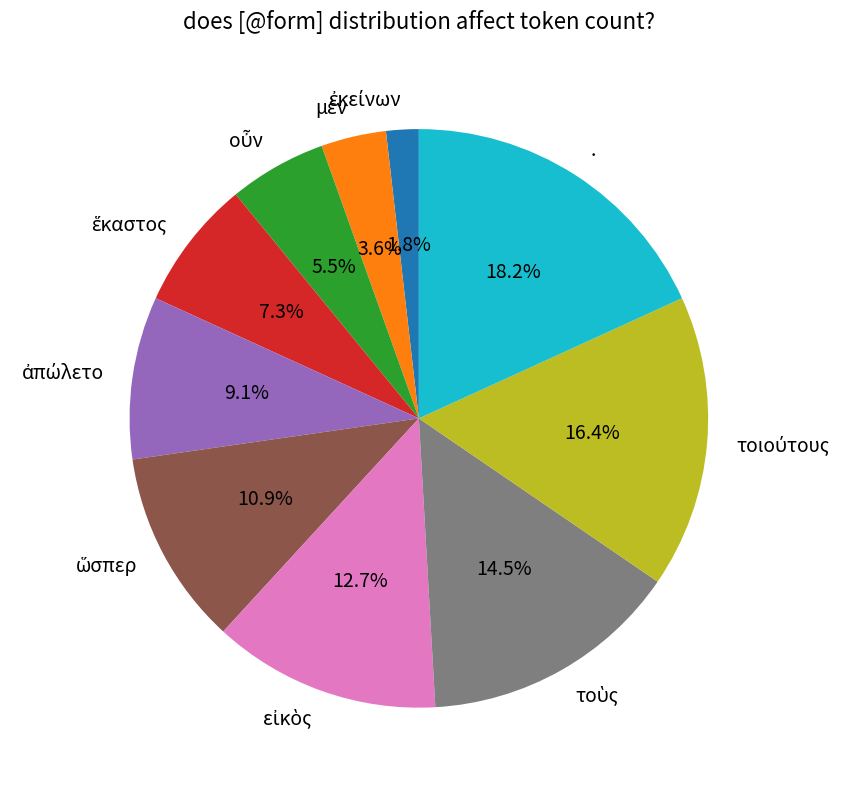

Is there a majority slice in this chart?

No